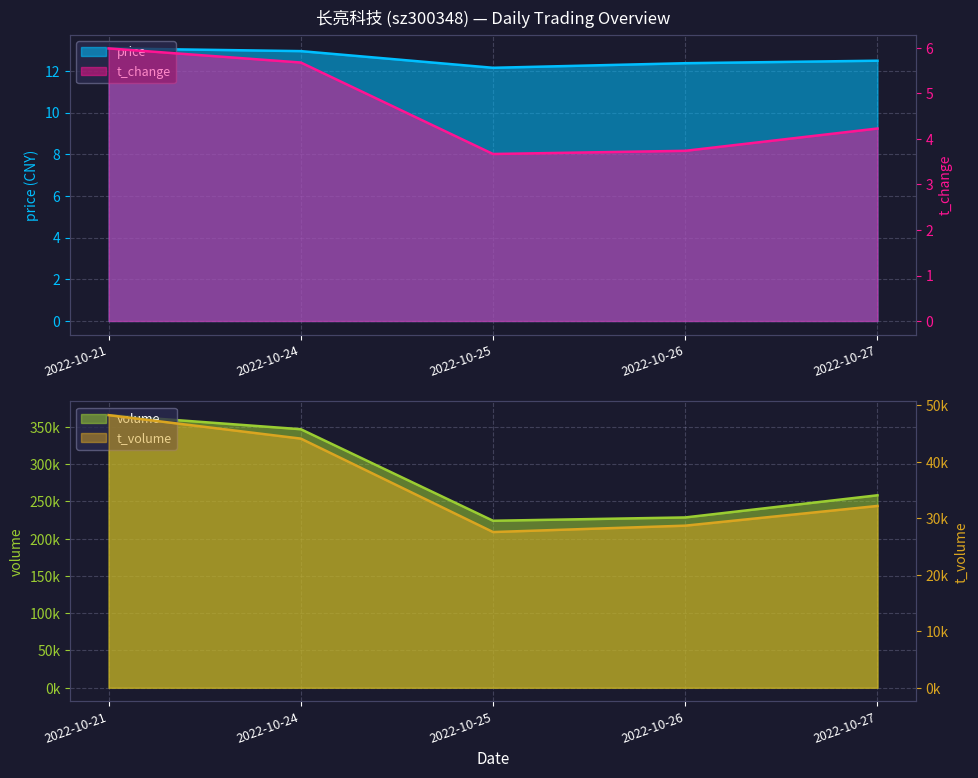

Which label corresponds to the smallest value in the chart?

2022-10-25